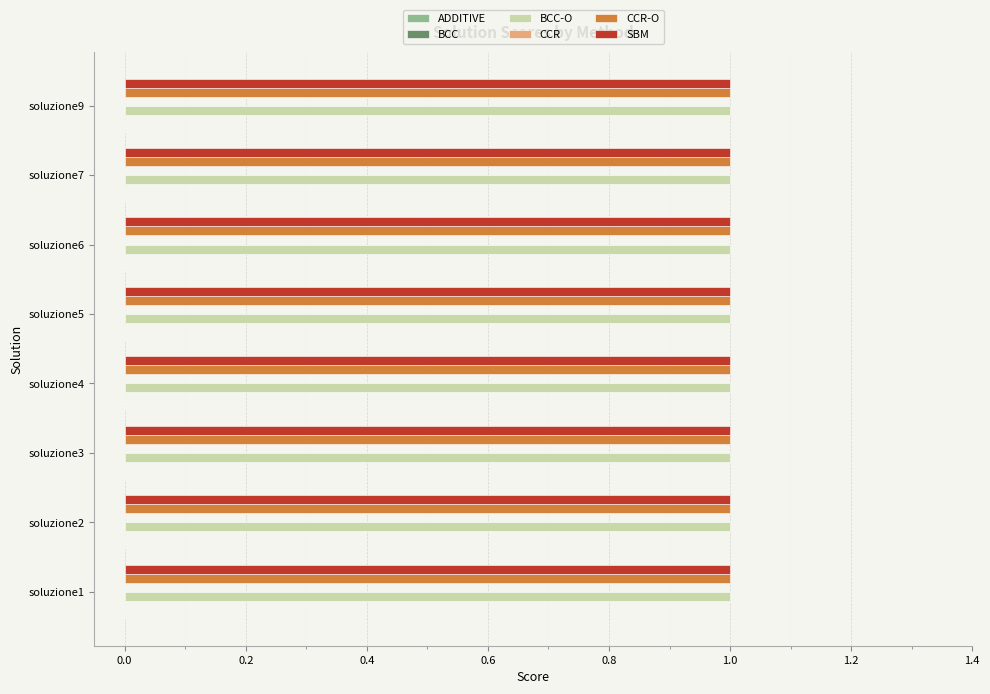

Does the chart contain stacked bars?

No